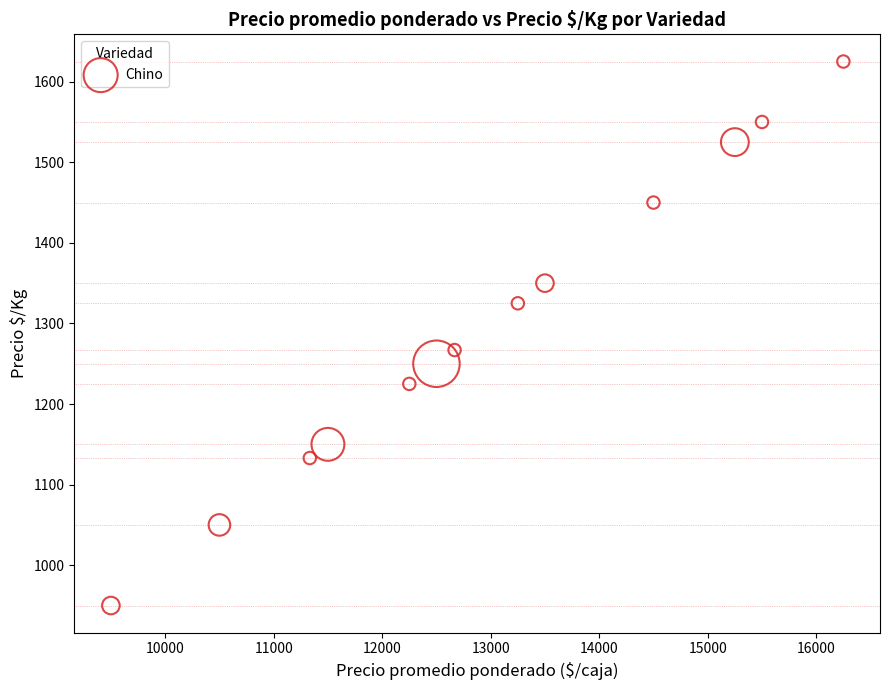

What Y value in the scatter plot is closest to 1287?

1267